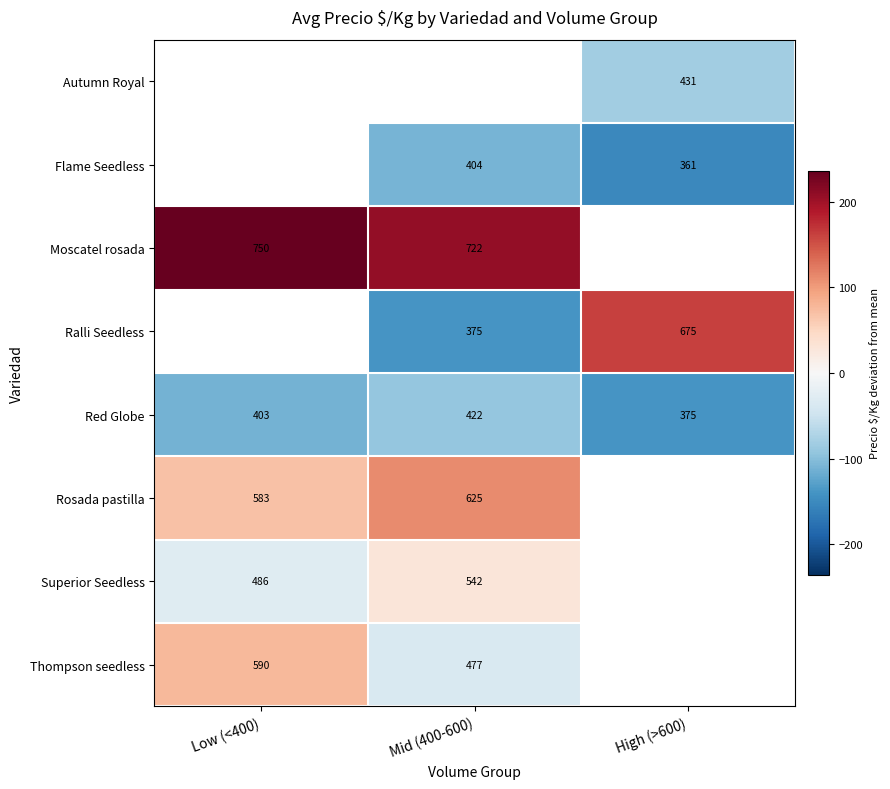

At which category does the chart reach its minimum across all series?

High (>600)